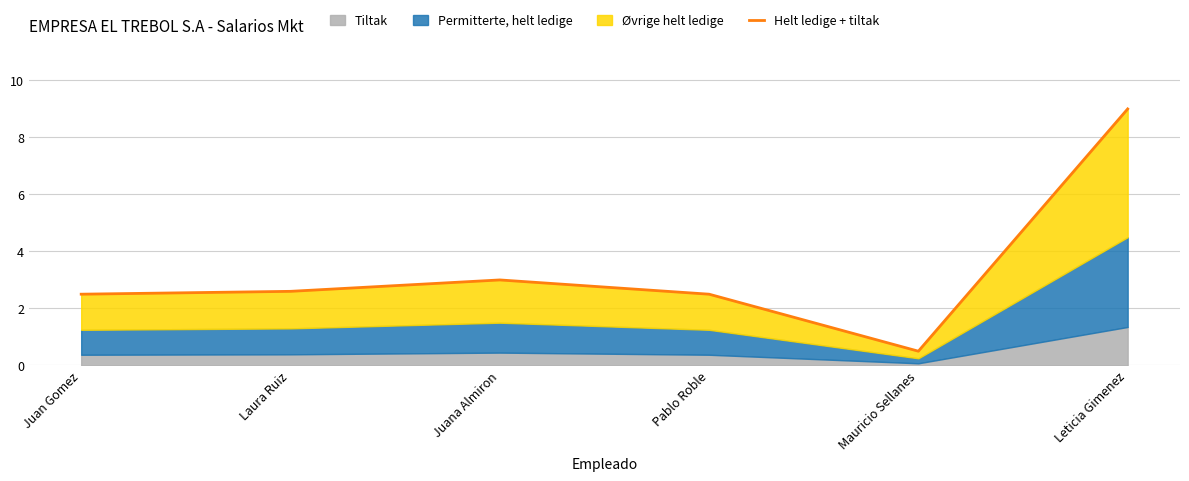

Where is the data nearest to the value 4?

Juana Almiron